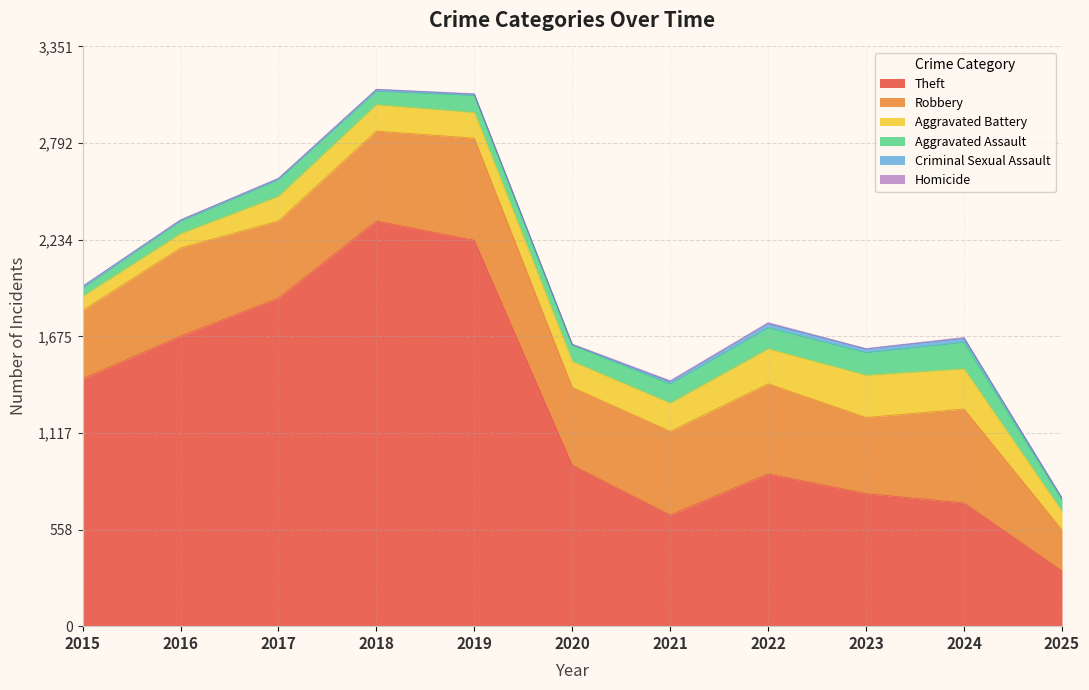

What is the value of the Aggravated Assault point at the 11th from the left?

66